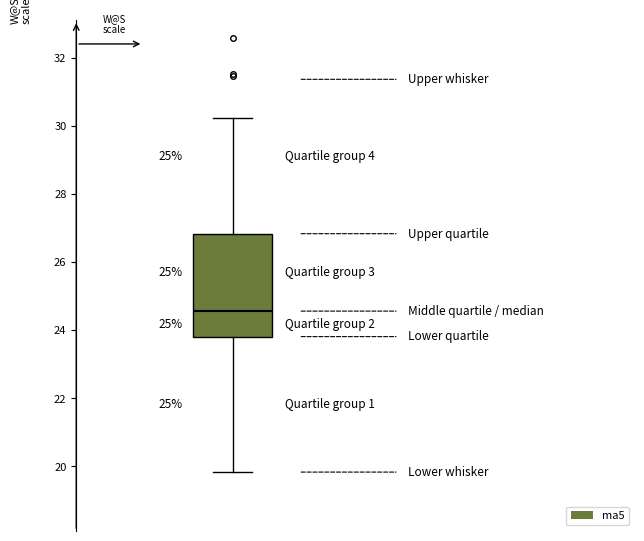

Read this box plot against the y-axis: the position of the median line, the range covered by the box, and the ends of both whiskers. The values are not printed on the chart, so give them approximately, as read against the axis.

median 24.6, box 23.8 to 26.8, whiskers 19.8 to 30.2